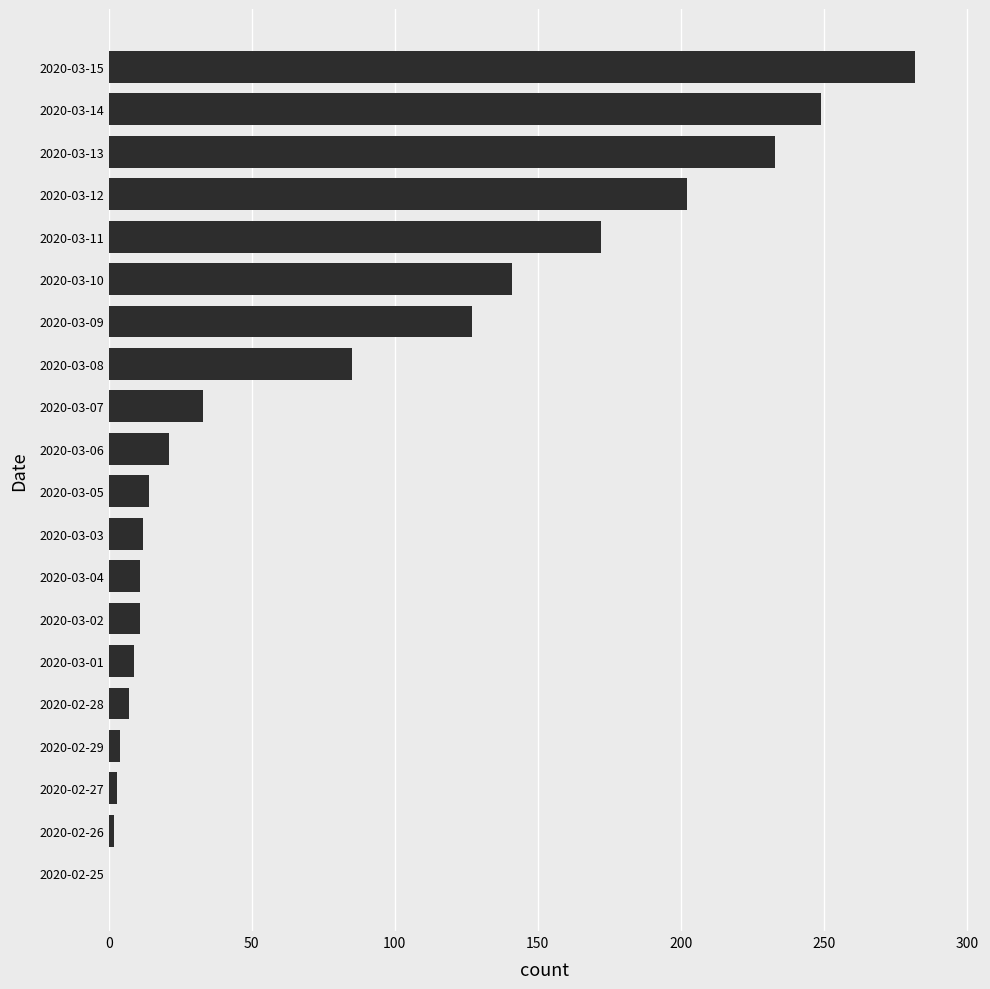

What is the average value?

81